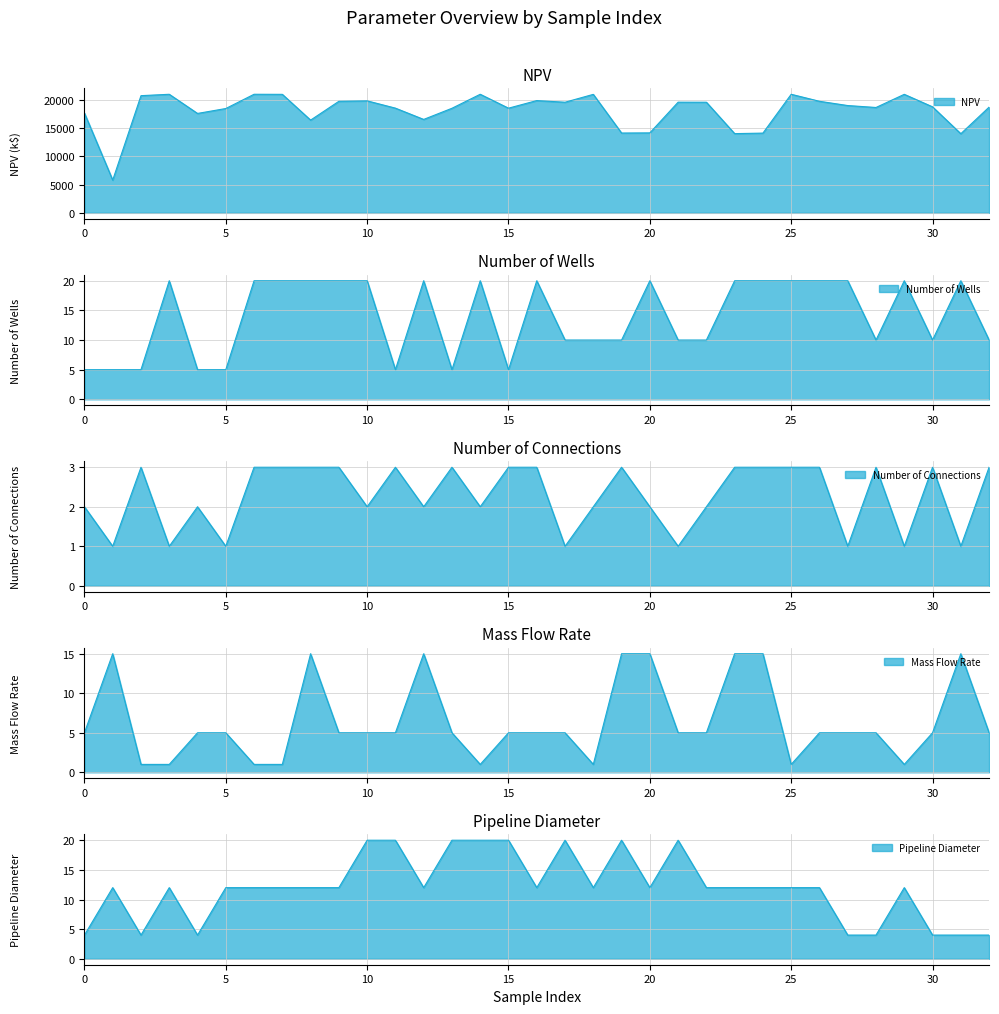

Where is the first local minimum for Number of Wells?

11